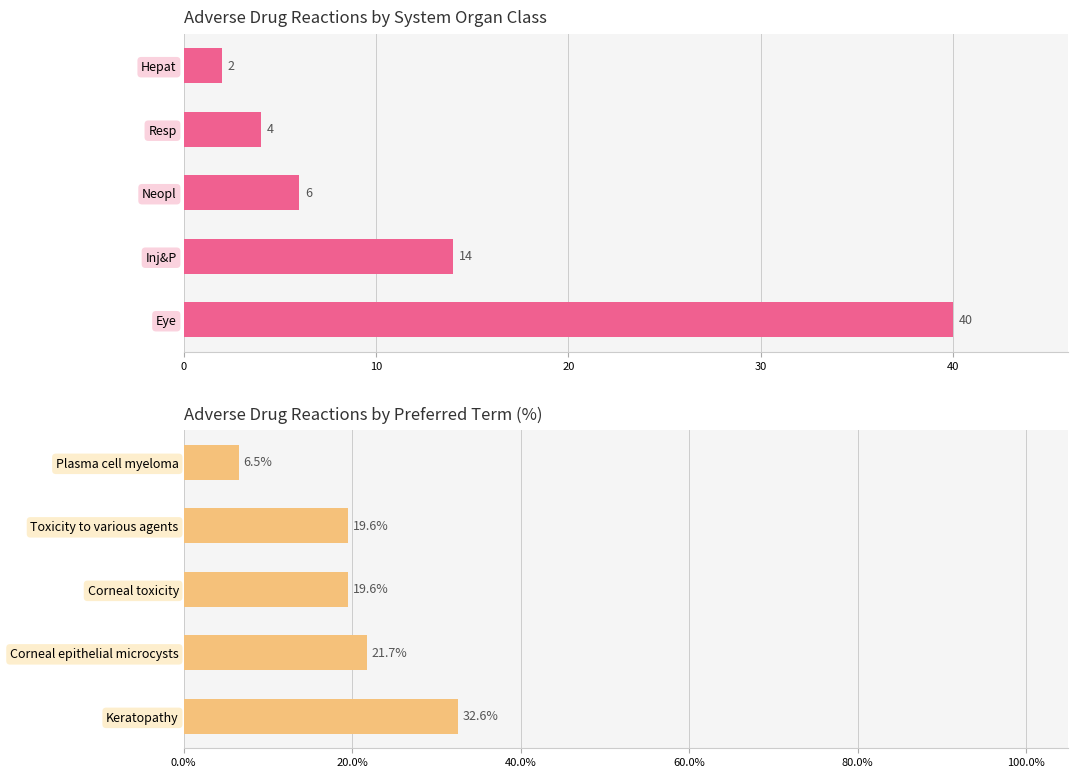

Reading right to left, transcribe all the data shown in this chart.

Count: 2.0	4.0	6.0	14.0	40.0
Percentage: 6.5	19.6	19.6	21.7	32.6